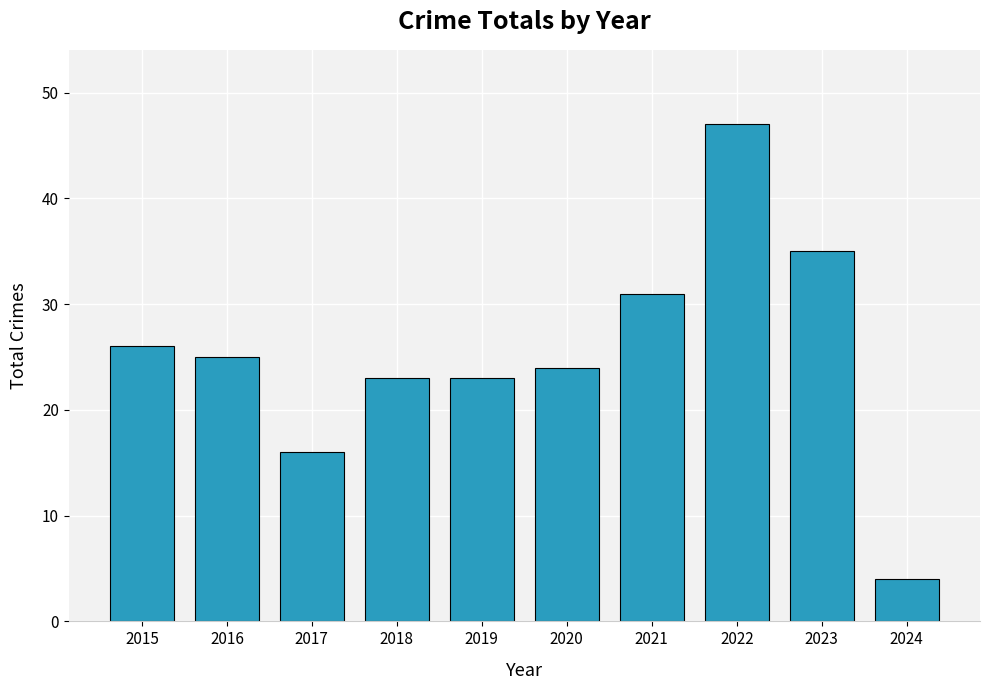

What is the sum of the values at 2022 and 2018?

70